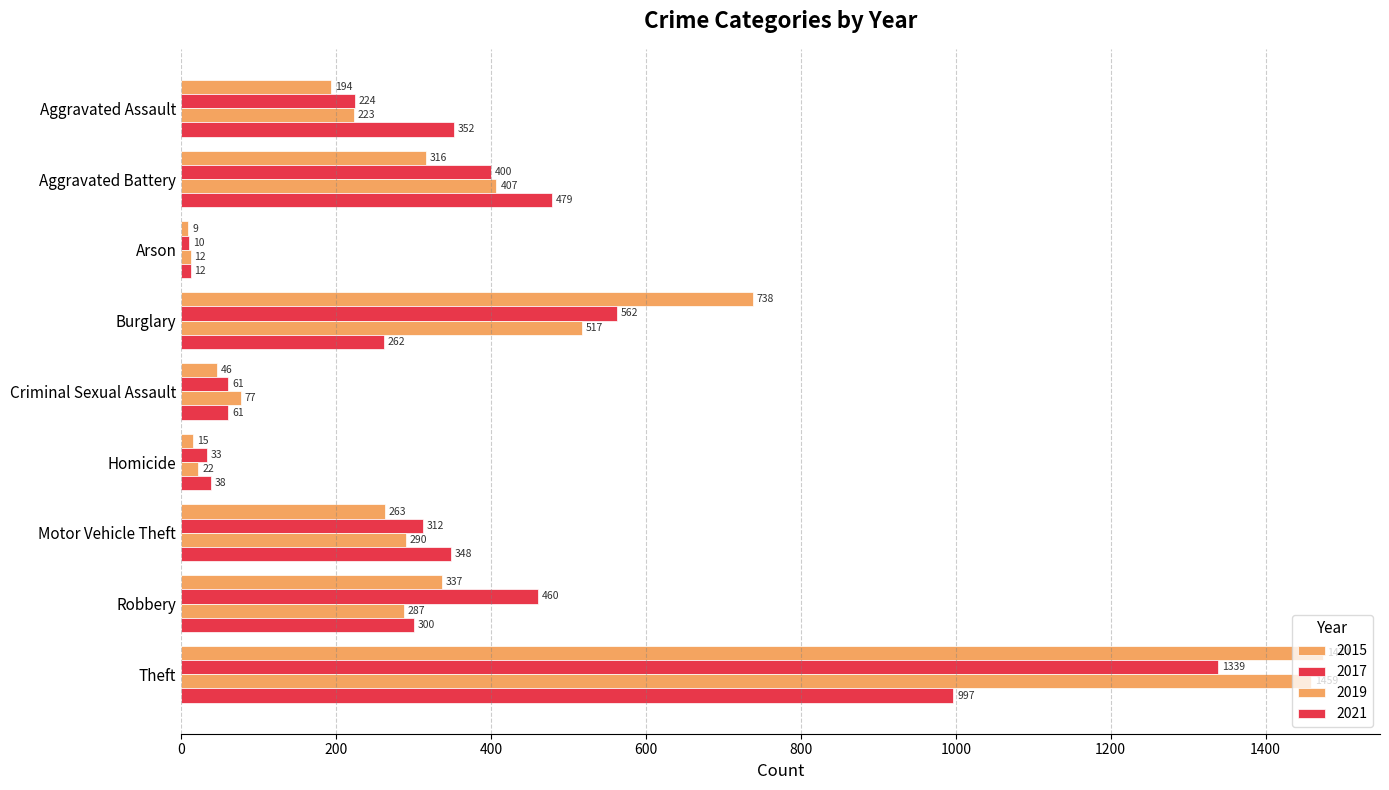

What is the difference between the 2021 values at Theft and Robbery?

697